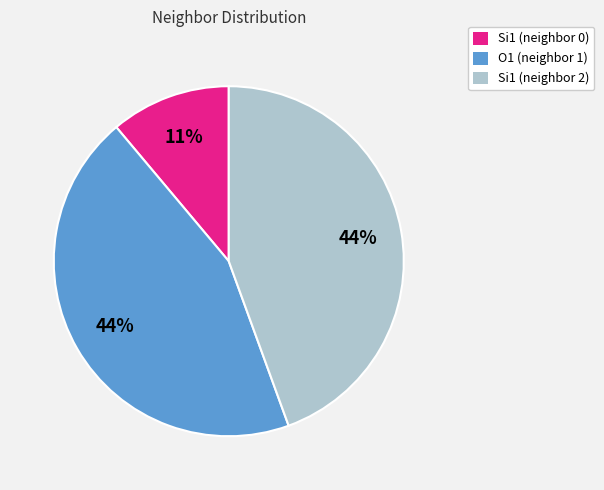

Which category has the smallest portion of the pie?

Si1 (neighbor 0)